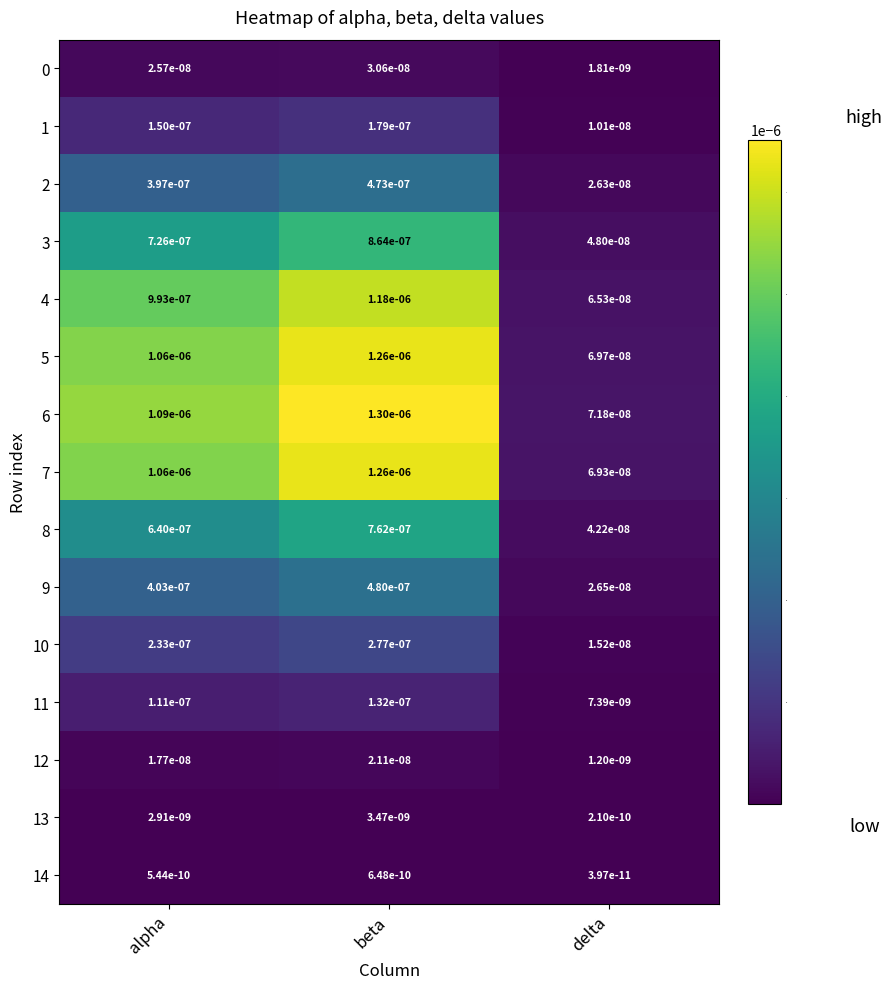

At which category does the chart reach its peak across all series?

beta